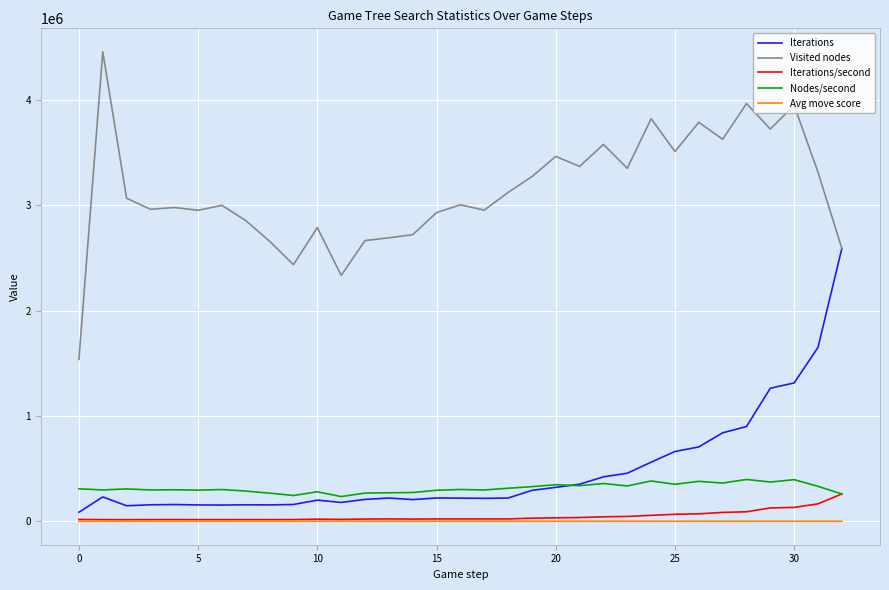

Is this an area chart (filled region under the line)?

No